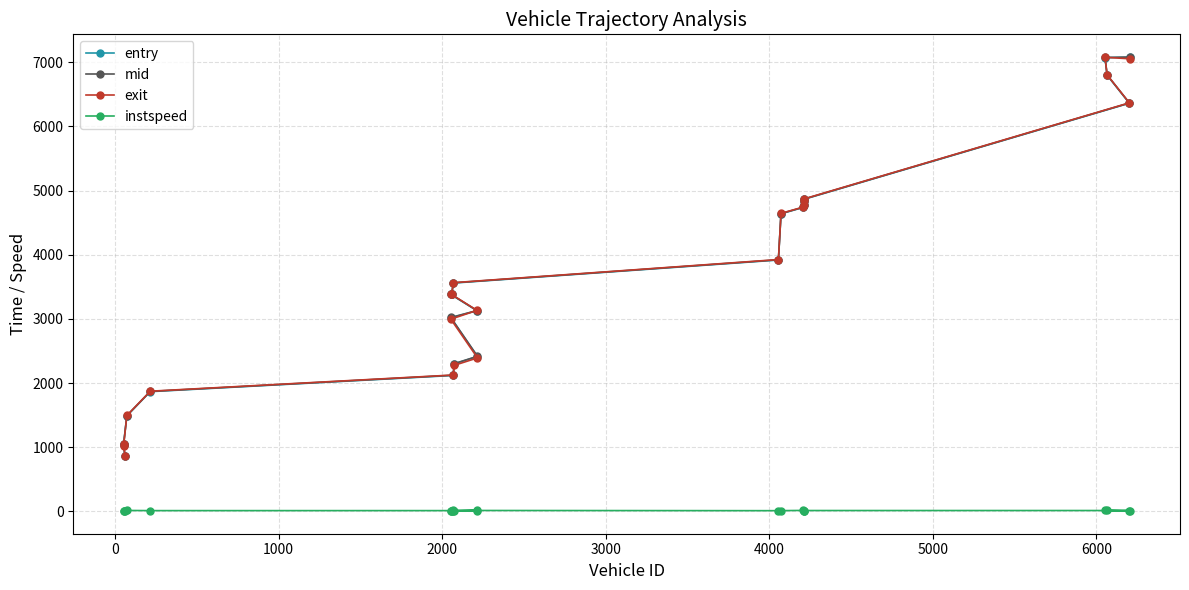

What is the value of the entry point at the 16th from the left?

4738.9